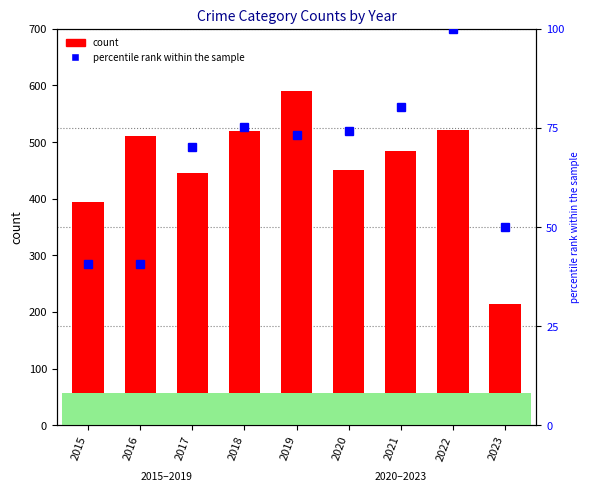

True or false: count has a value of 875.8 at 2016.

False